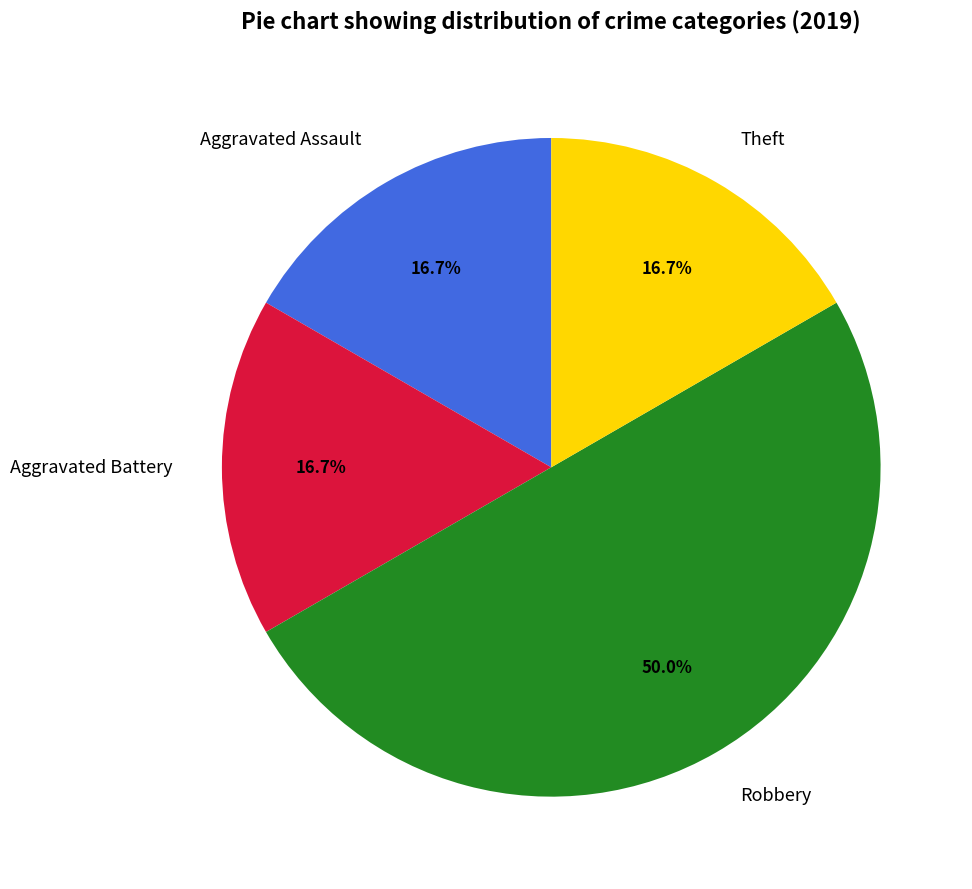

What is the ratio of the value at Aggravated Assault to the value at Aggravated Battery?

1.0